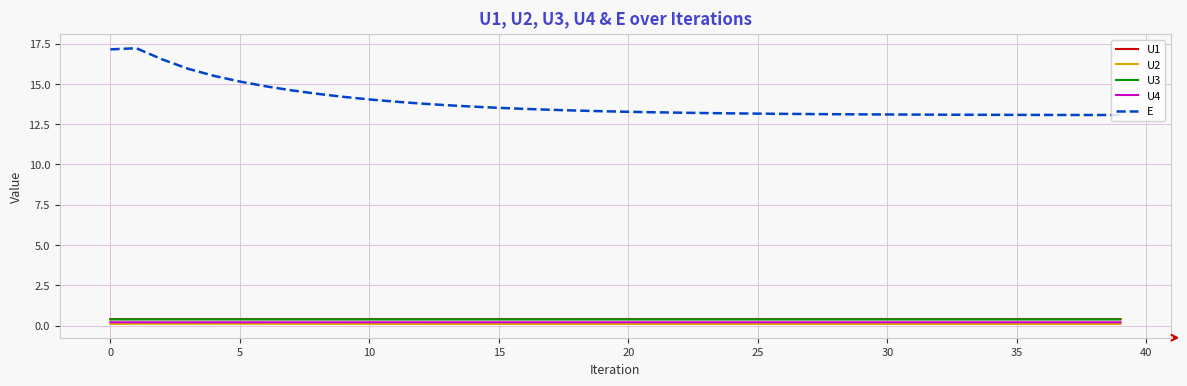

Which series has the widest spread of values?

E